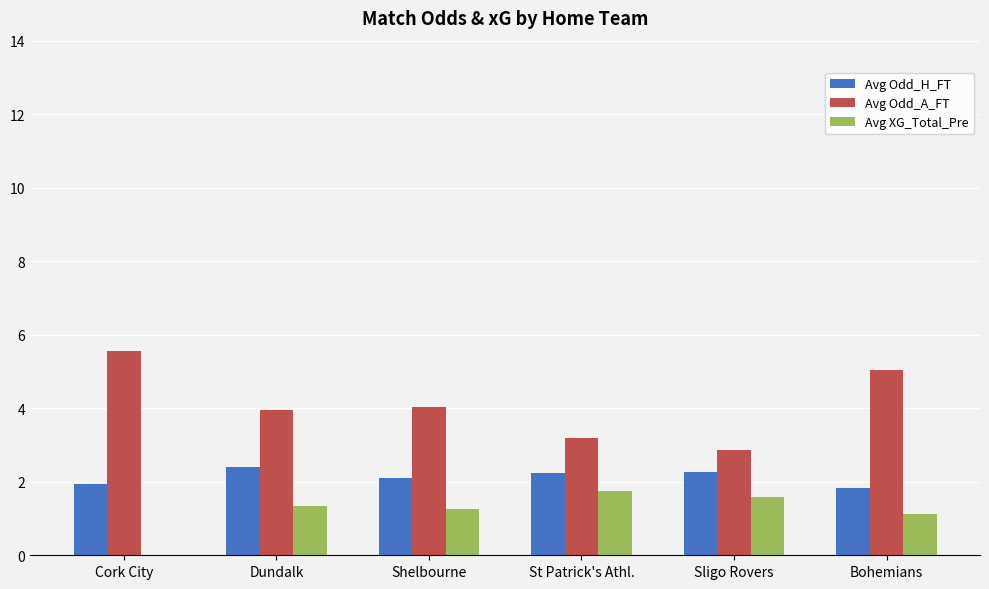

What are all the series names shown in the legend?

Avg Odd_H_FT, Avg Odd_A_FT, Avg XG_Total_Pre